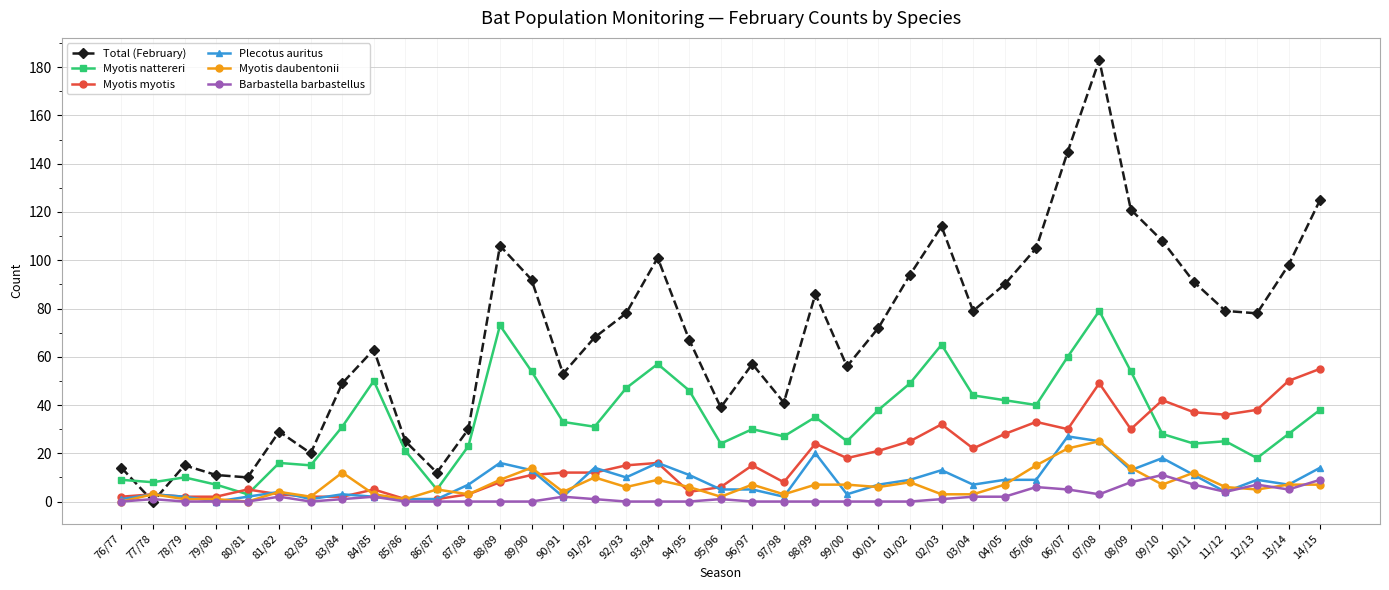

True or false: Myotis daubentonii has more than 2 points higher than both neighbors.

True